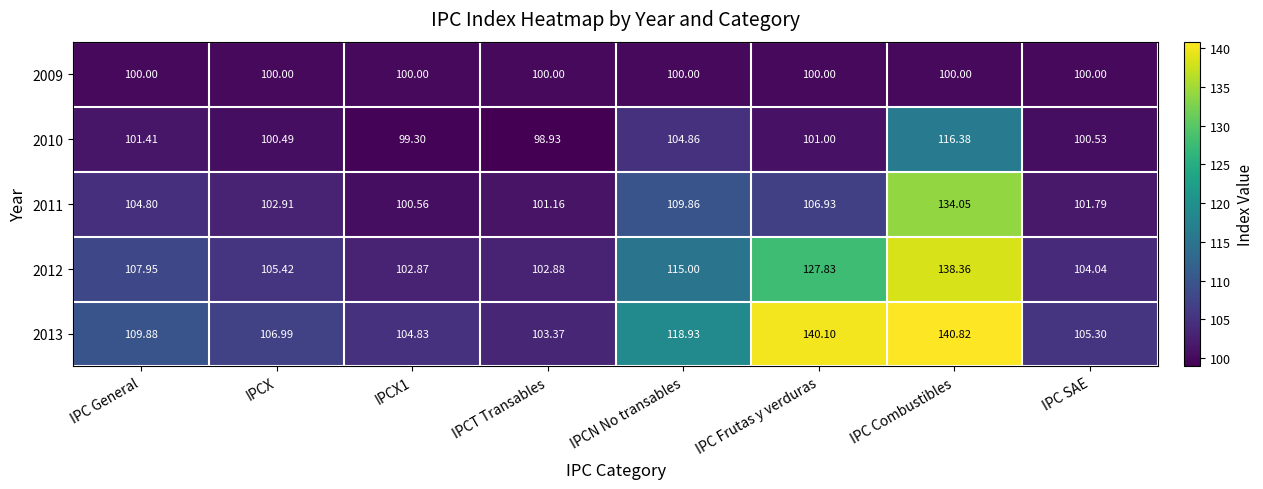

At which label is 2013 closest to 122?

IPCN No transables